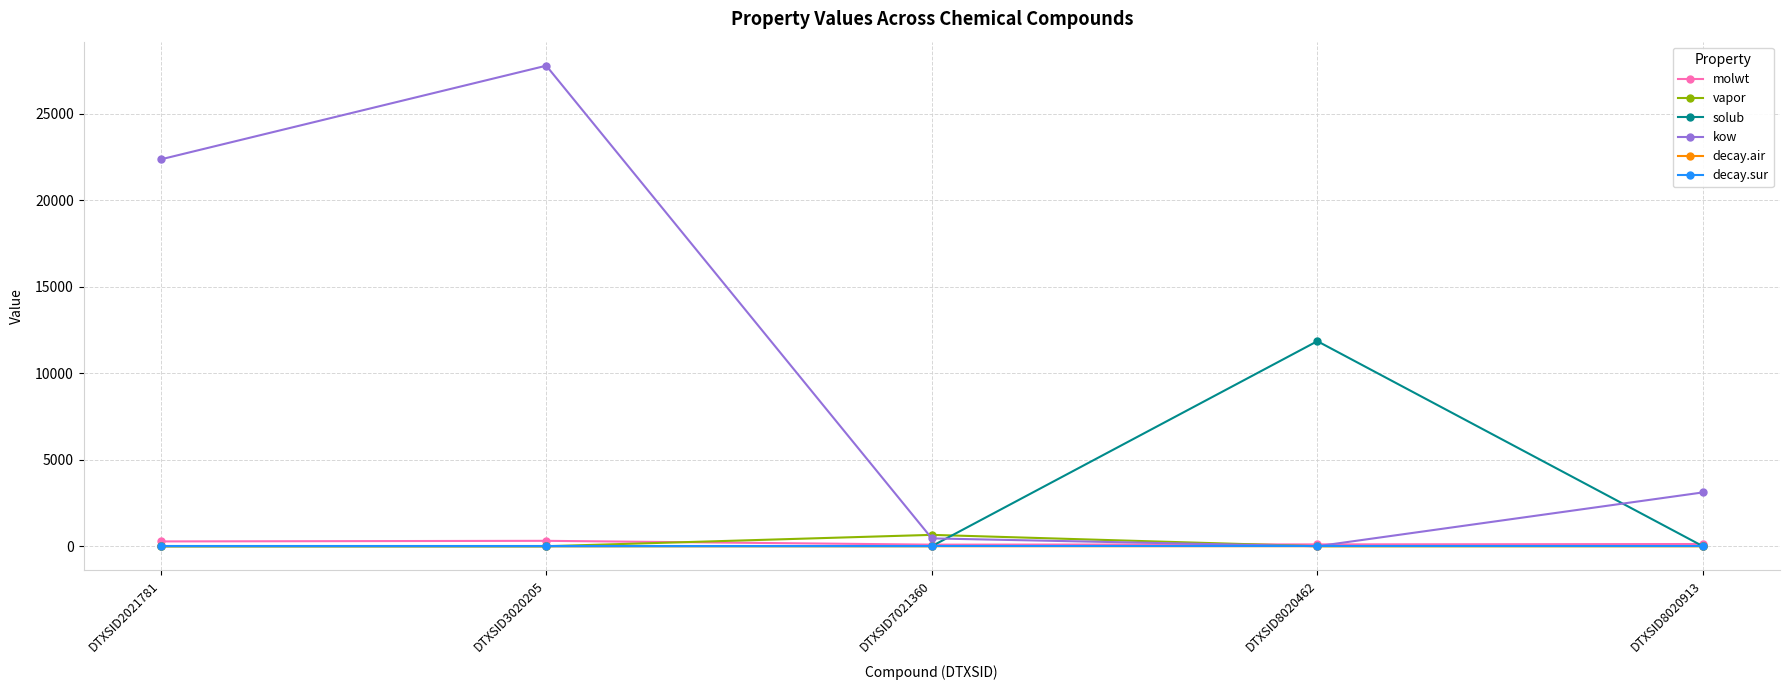

Which series has the largest total across all categories?

kow